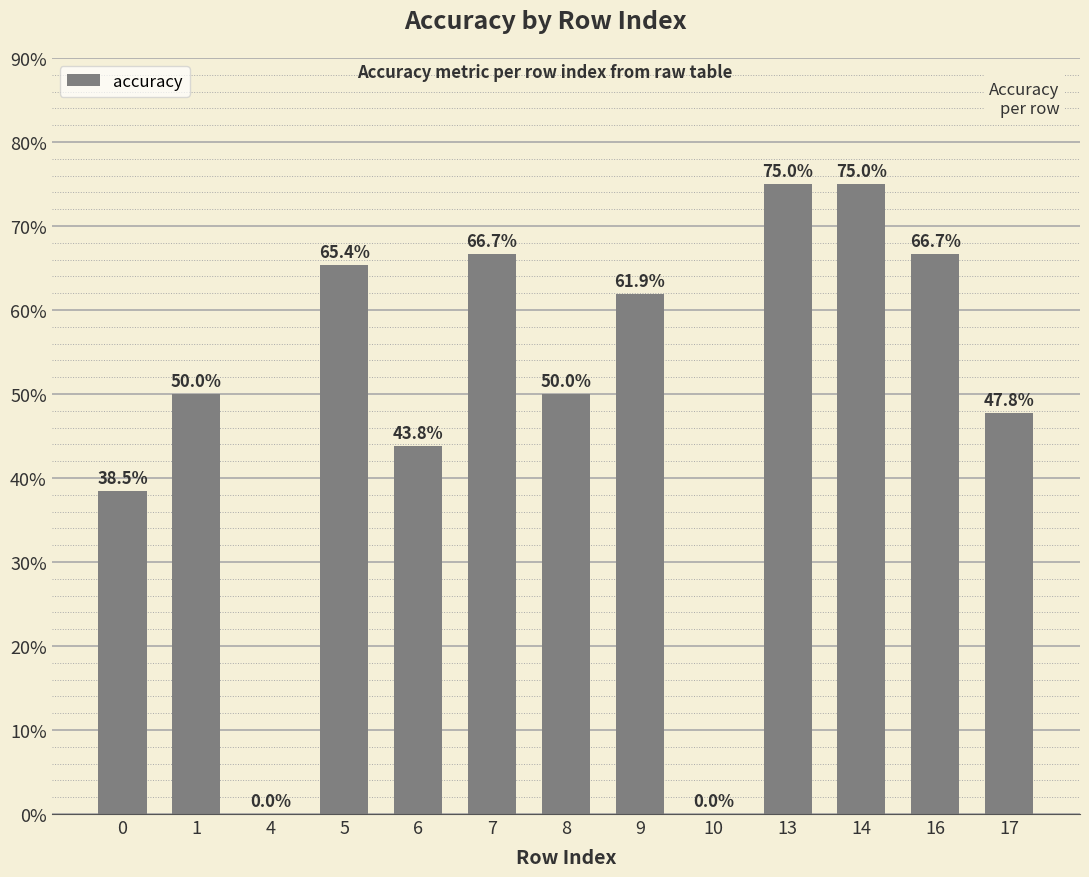

True or false: the data shows 0.9 at 1.

False